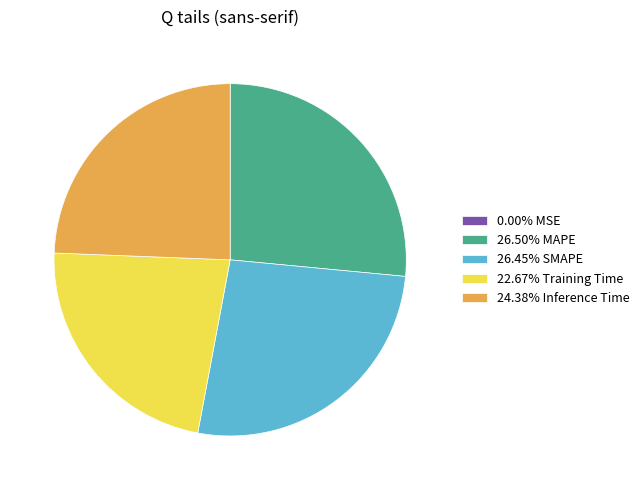

Is there any slice that represents more than half of the pie?

No